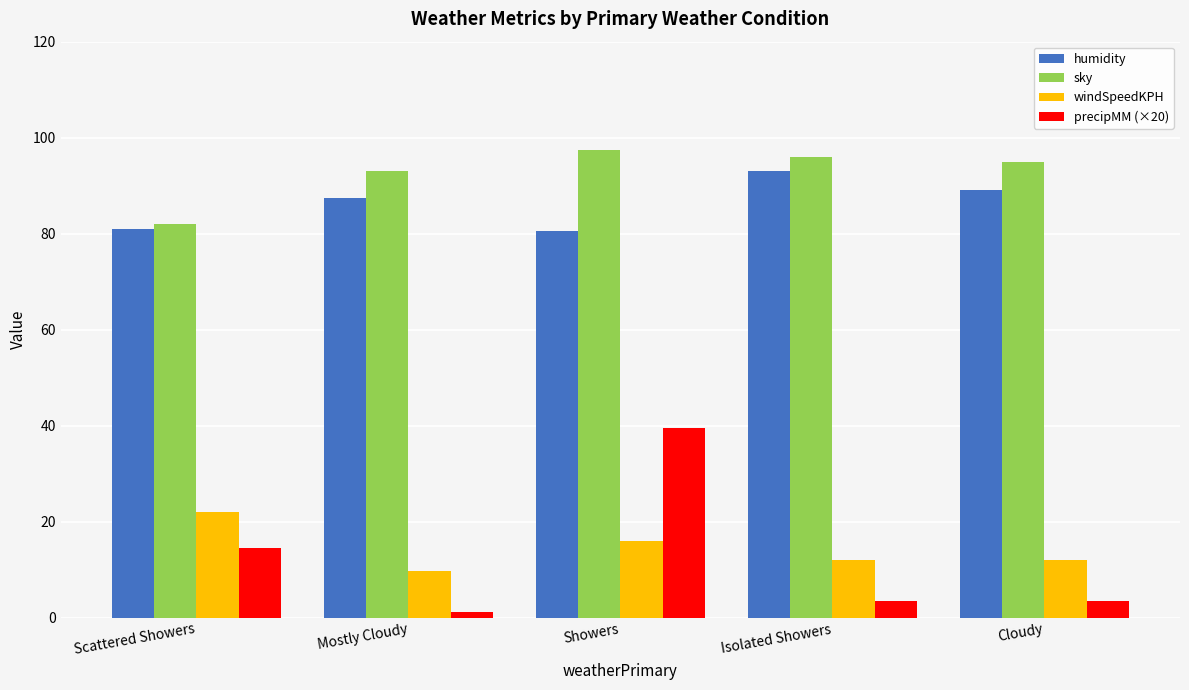

Rank the series by their maximum value, from highest to lowest.

sky, humidity, precipMM (×20), windSpeedKPH